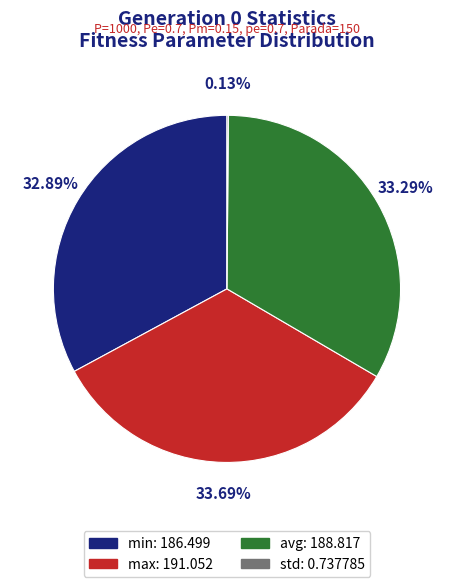

Combined, do avg: 188.817 and max: 191.052 account for over 50%?

Yes